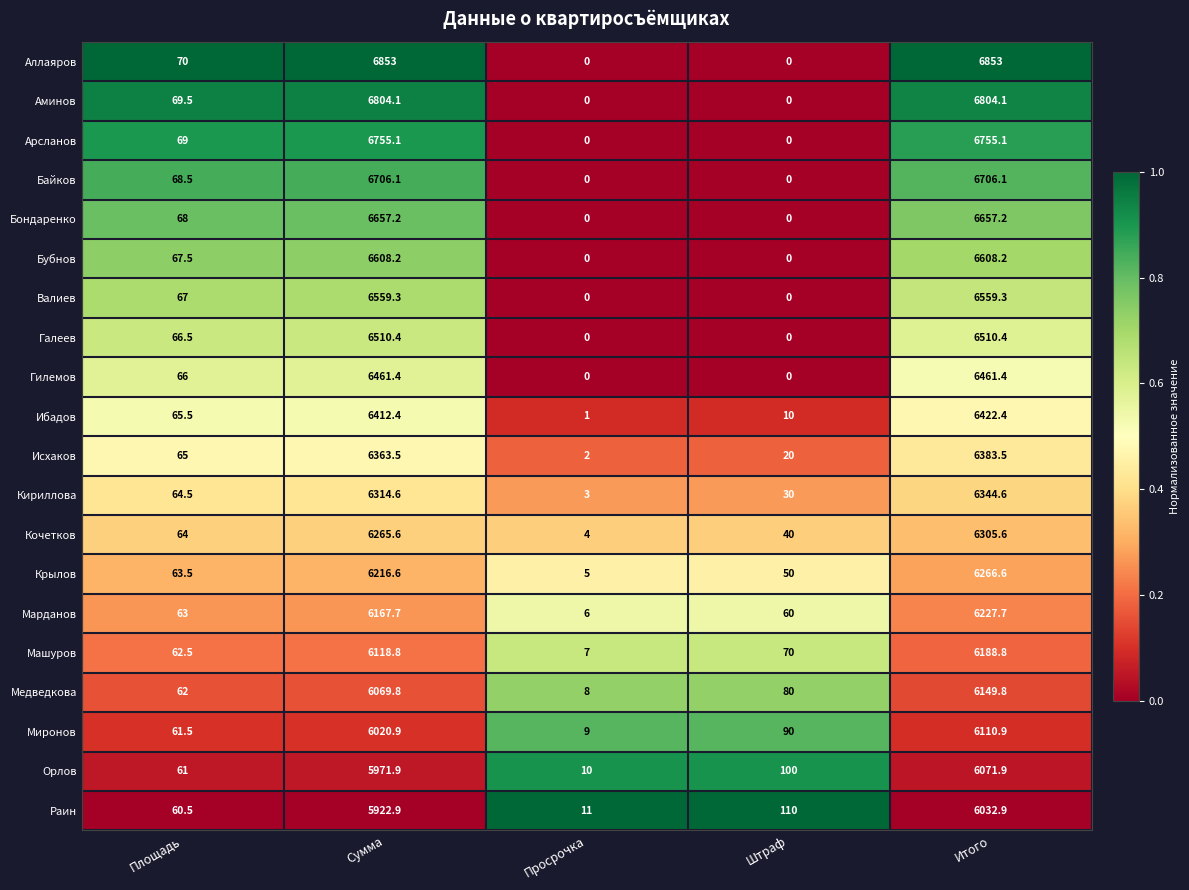

What is the difference between the maximum and second lowest values in the Машуров series?

6126.3